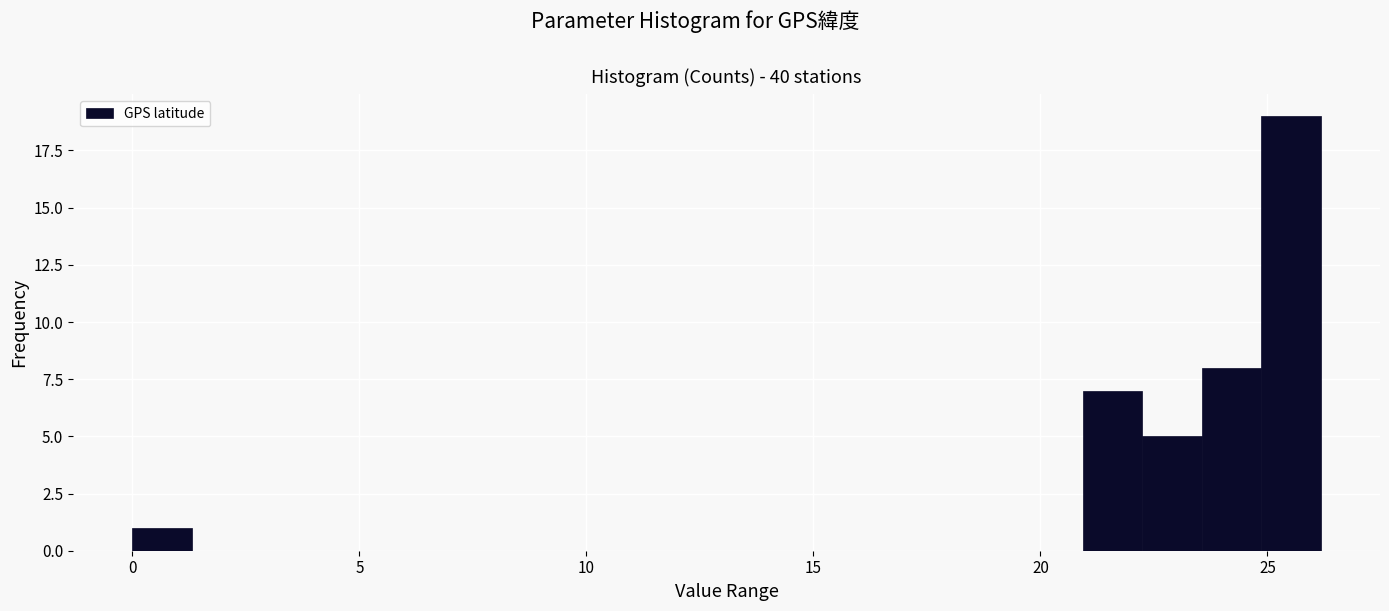

Read against the x-axis, roughly where is the centre of the tallest bar?

25.5